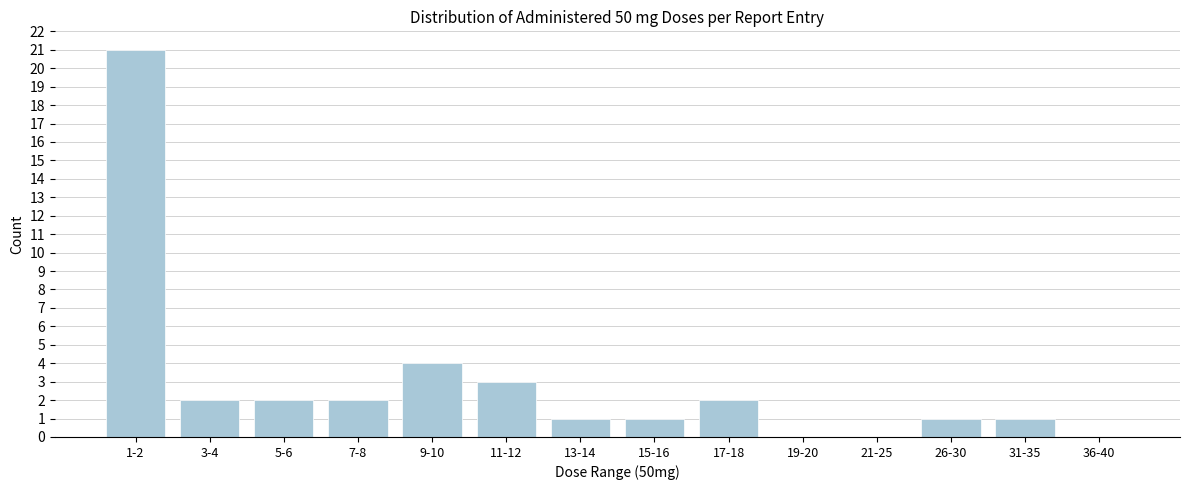

Reading left to right, transcribe all the data shown in this chart.

1-2=21	3-4=2	5-6=2	7-8=2	9-10=4	11-12=3	13-14=1	15-16=1	17-18=2	19-20=0	21-25=0	26-30=1	31-35=1	36-40=0